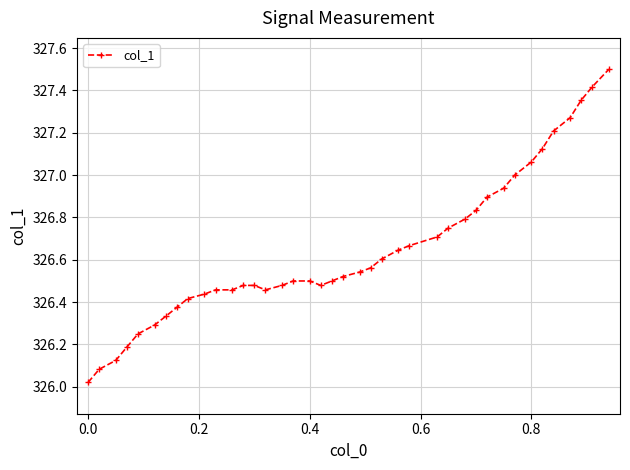

What is the value of the 33rd point from the left?

327.0